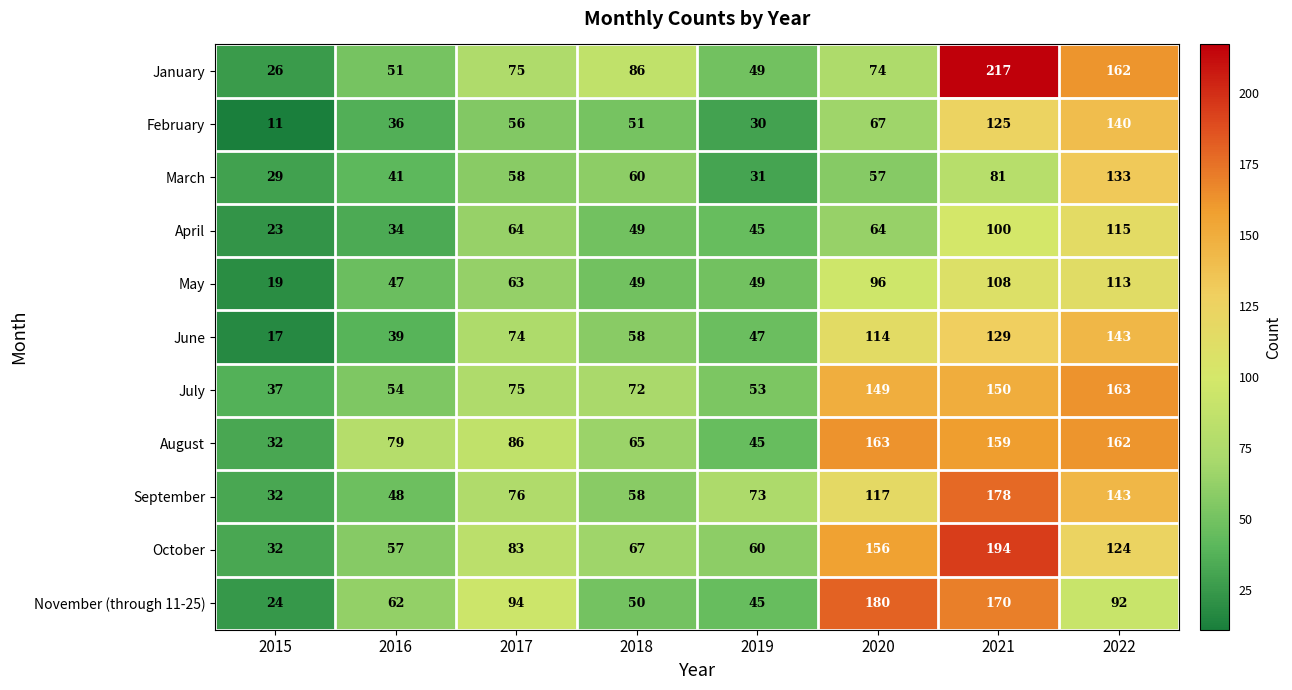

Where is January nearest to the value 121?

2018